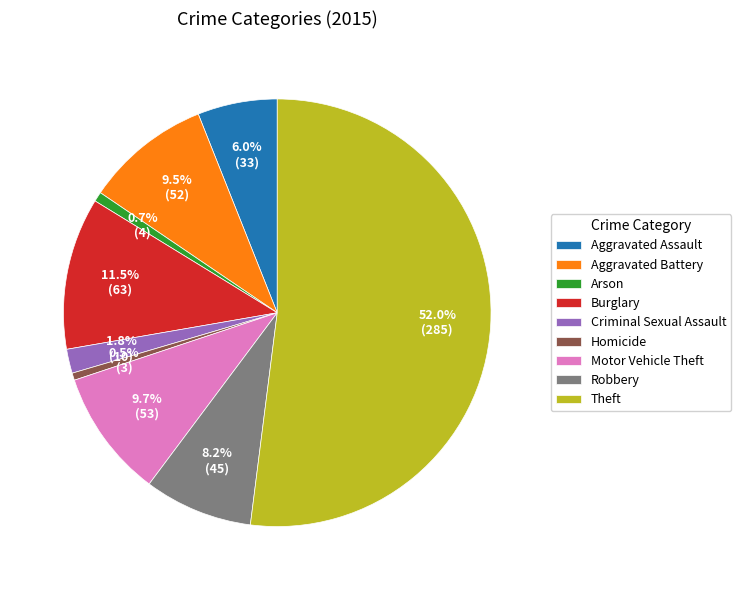

What is the largest slice in the pie chart?

Theft